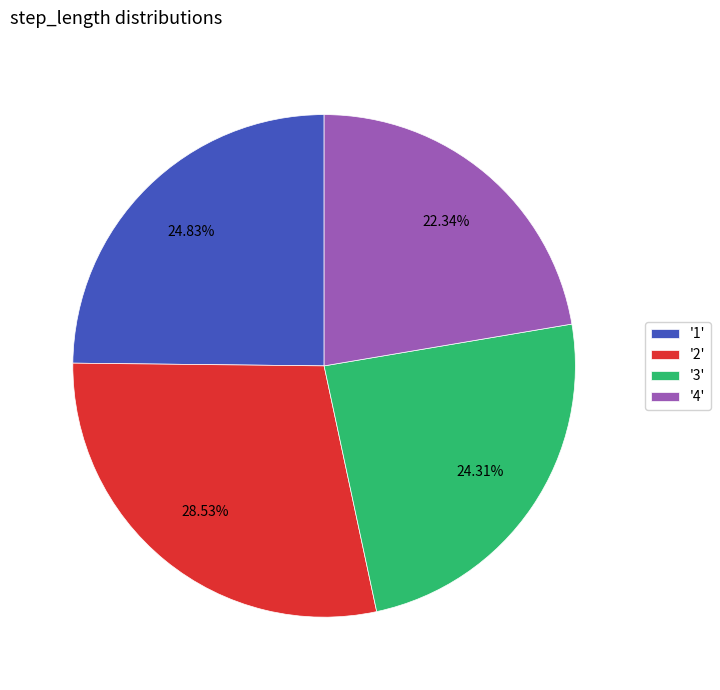

To the nearest percent, what is the difference between the largest and smallest slice percentages?

6%